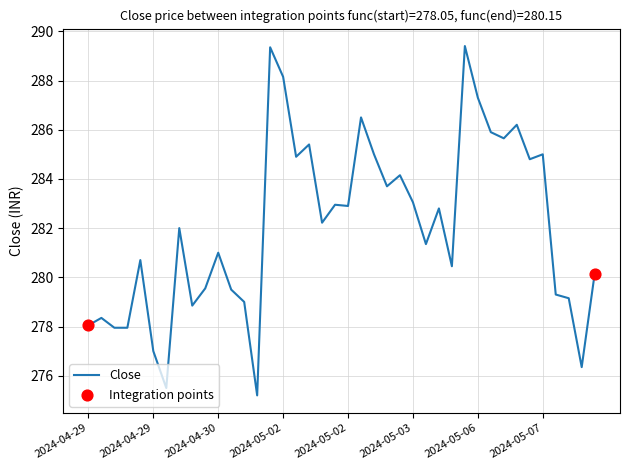

What is the greatest value displayed?

289.4